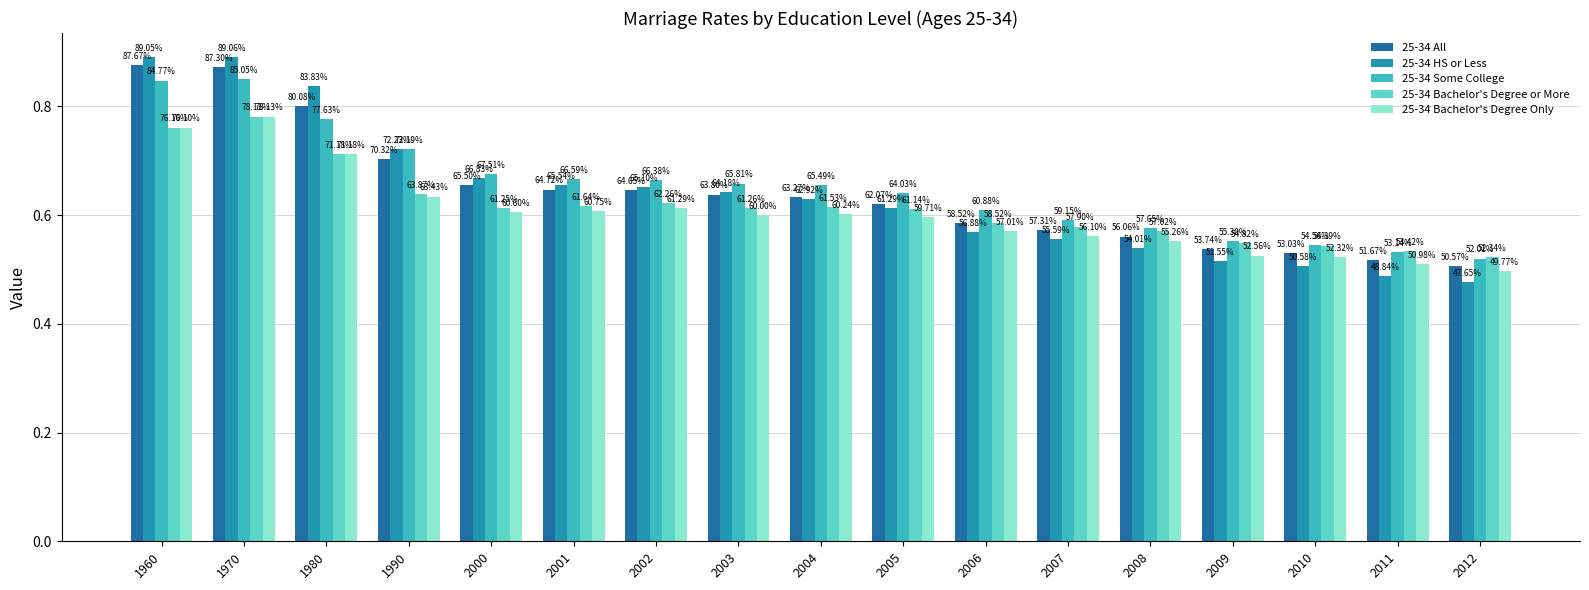

How many bars are there in each group?

5